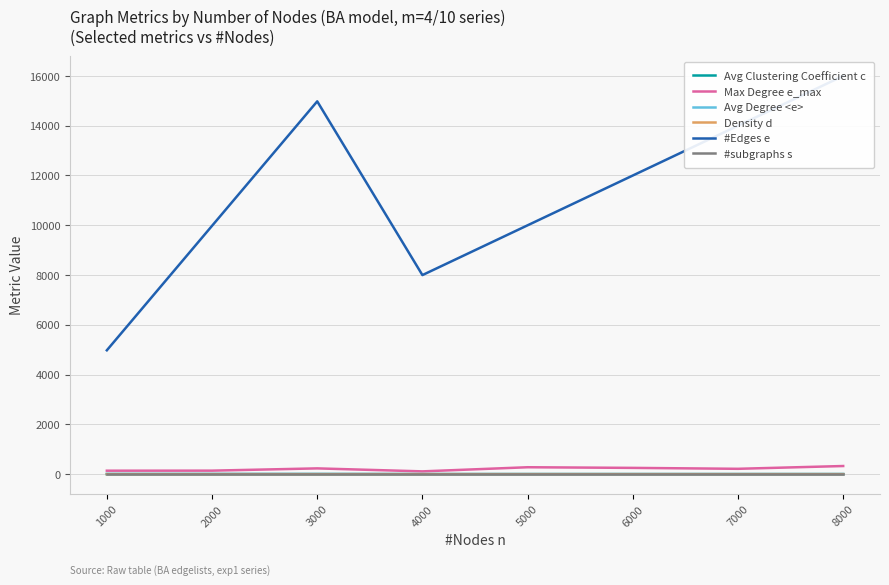

What is the value of the Avg Degree <e> point at the 2nd from the left?

10.0